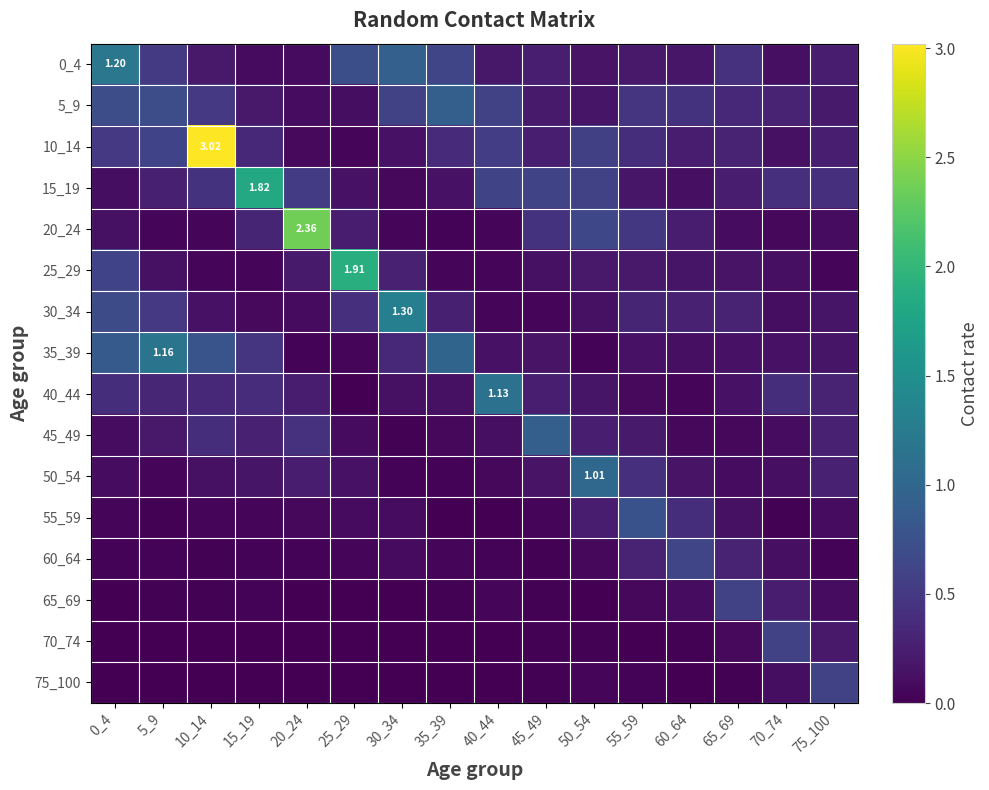

Is the value of 75_100 at 45_49 greater than the value of 70_74 at 65_69?

No